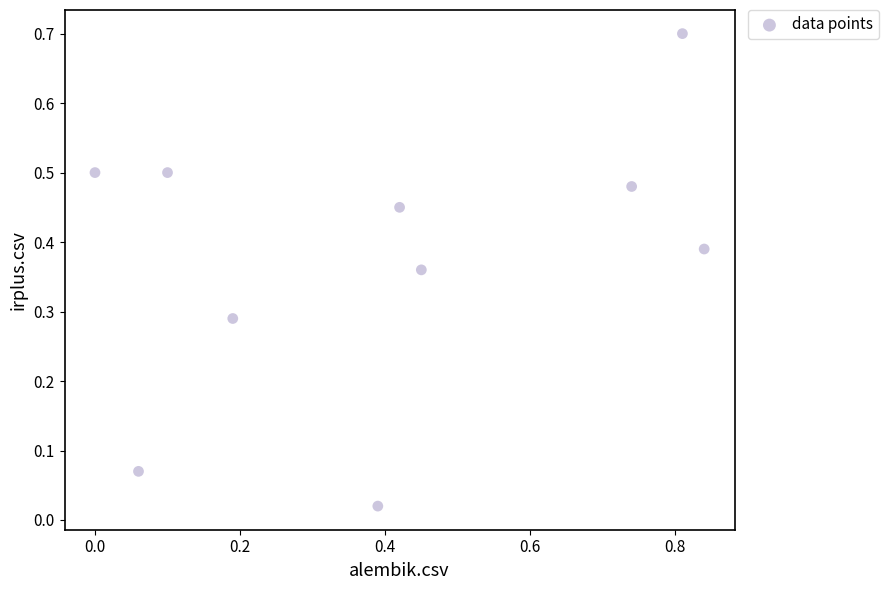

What is the range of Y values (max minus min)?

0.7